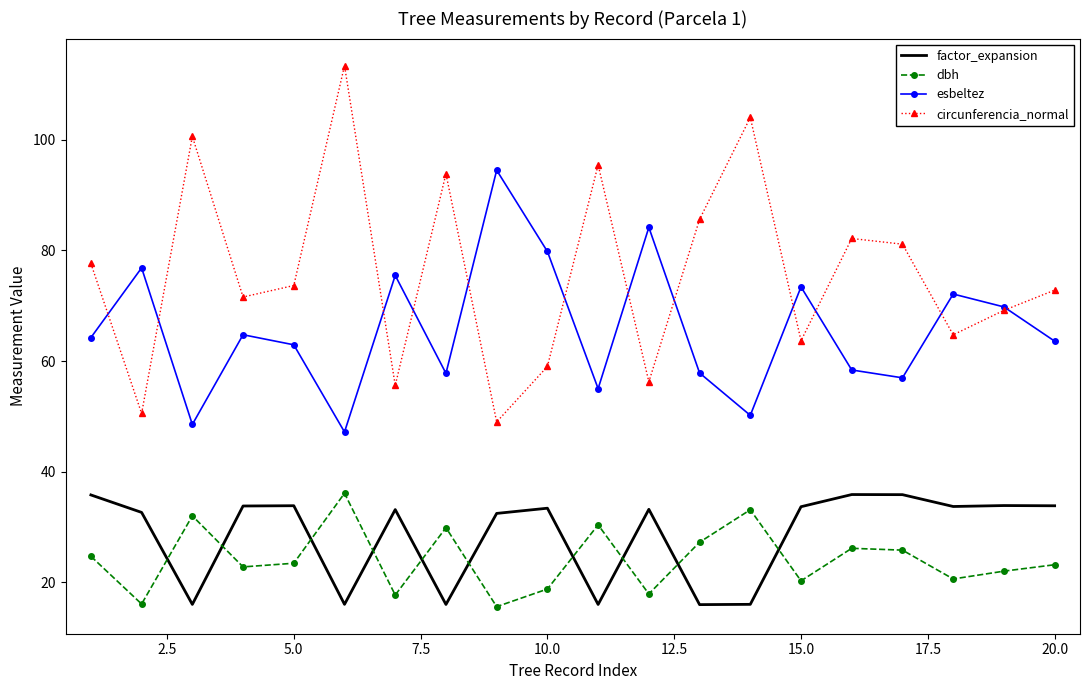

Which series has the largest total across all categories?

circunferencia_normal